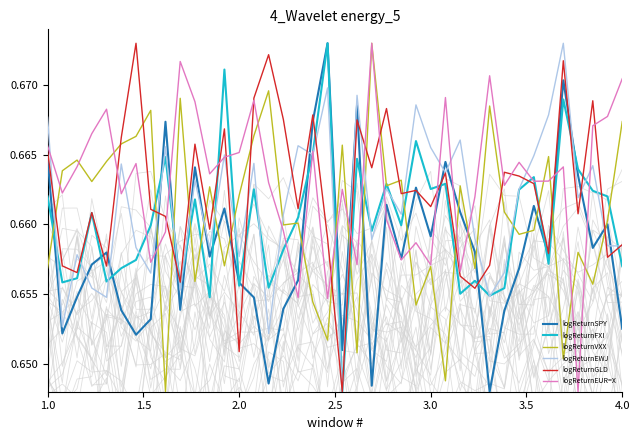

Count the number of data series in this chart.

6